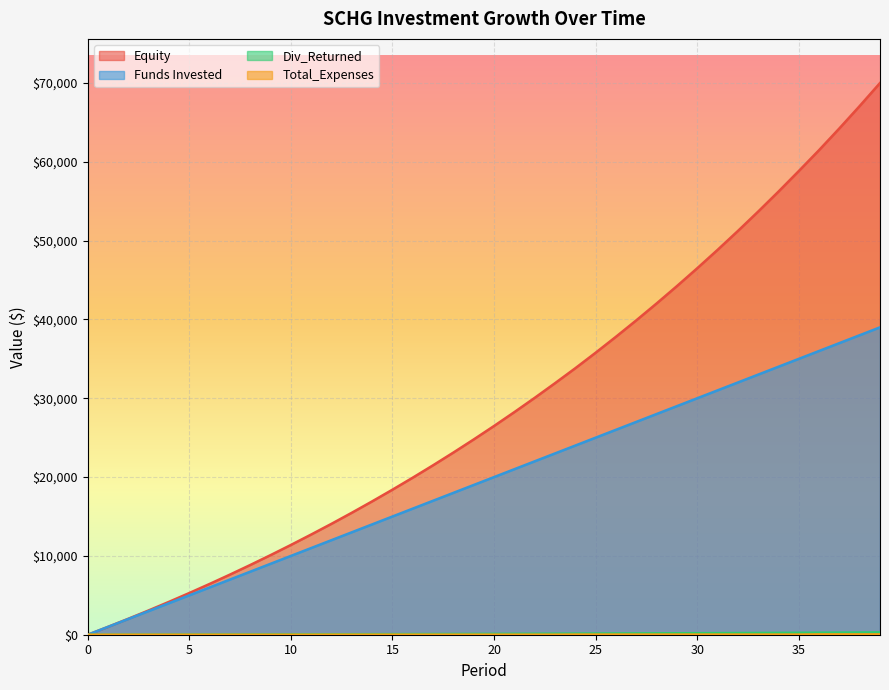

What is the greatest value displayed?

69998.1